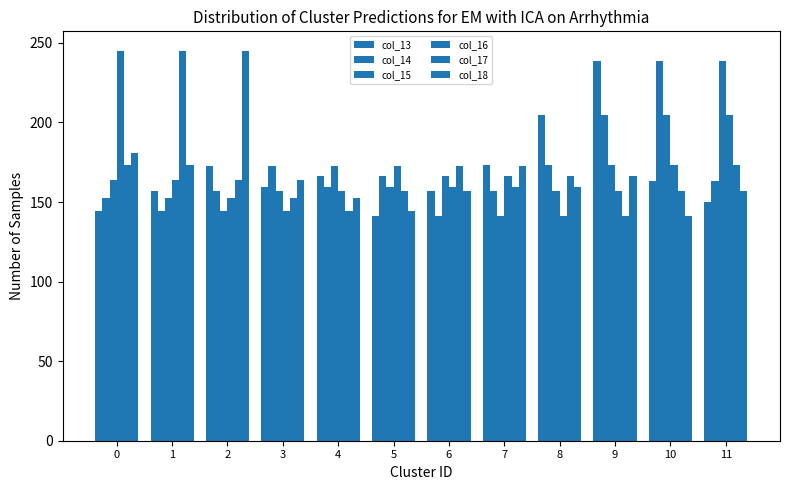

At 5, list the series in order from smallest to largest.

col_13, col_18, col_17, col_15, col_14, col_16